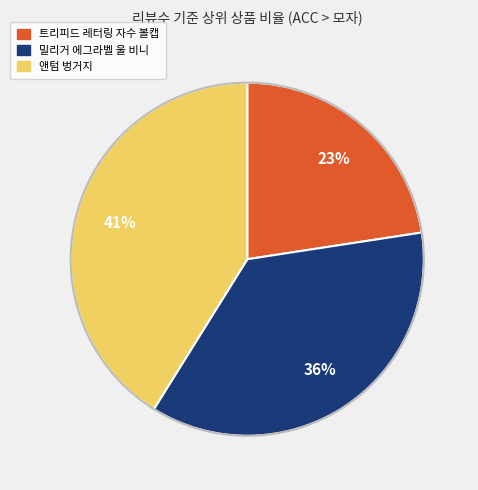

Which category has the biggest portion of the pie?

앤텀 벙거지